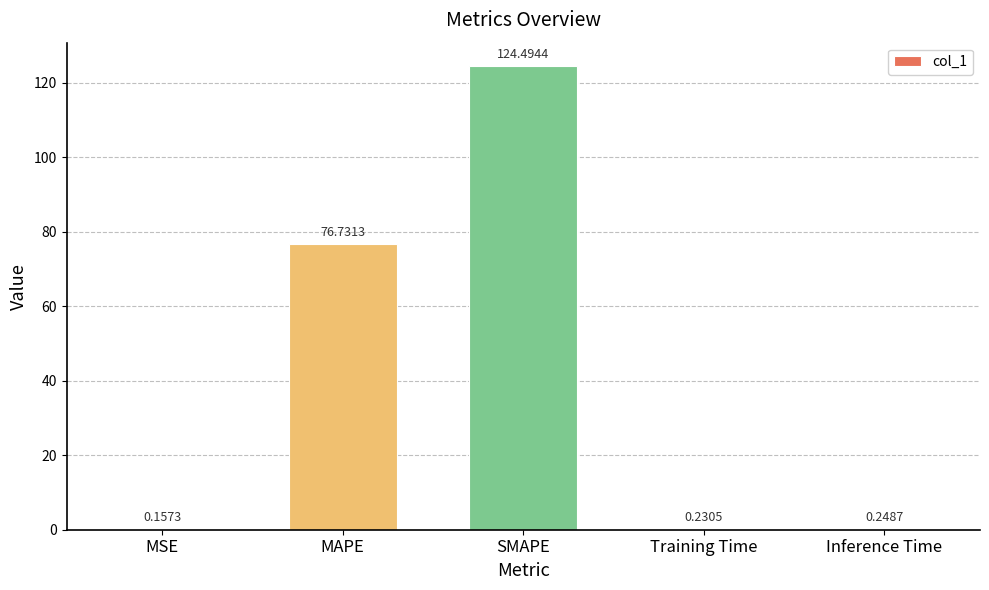

What is the average value?

40.4